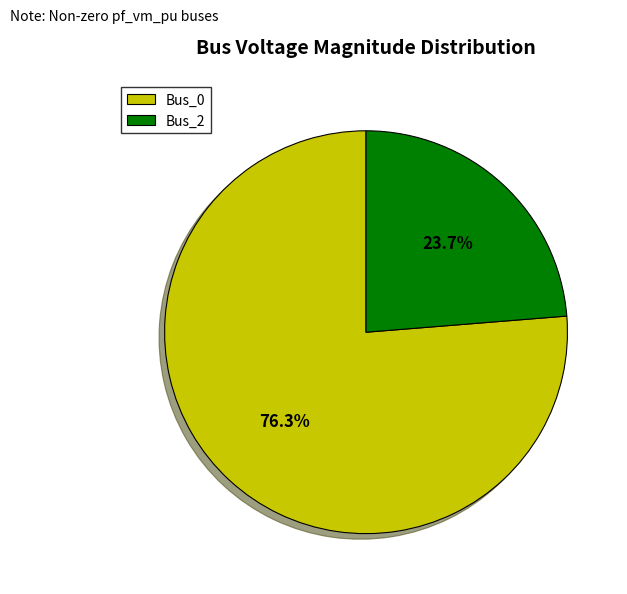

How many slices are in this pie chart?

2